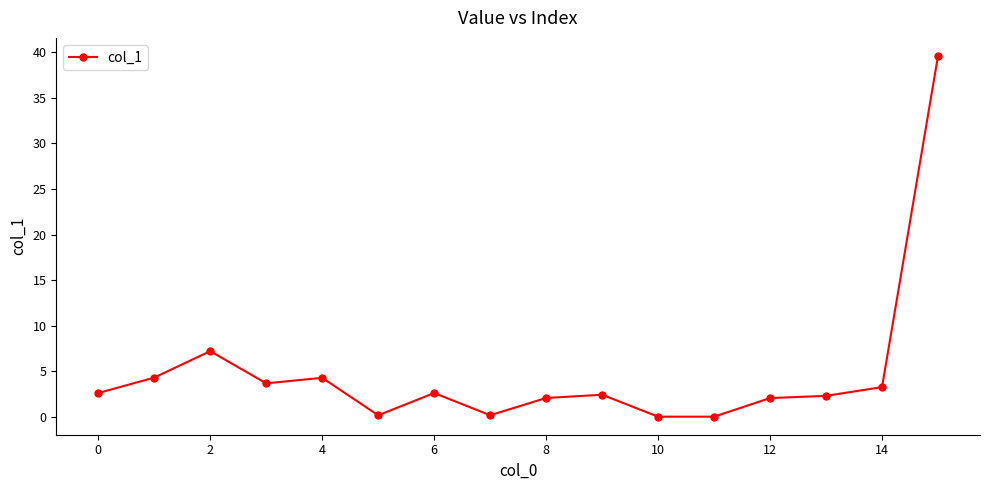

How many distinct data groups are displayed?

1